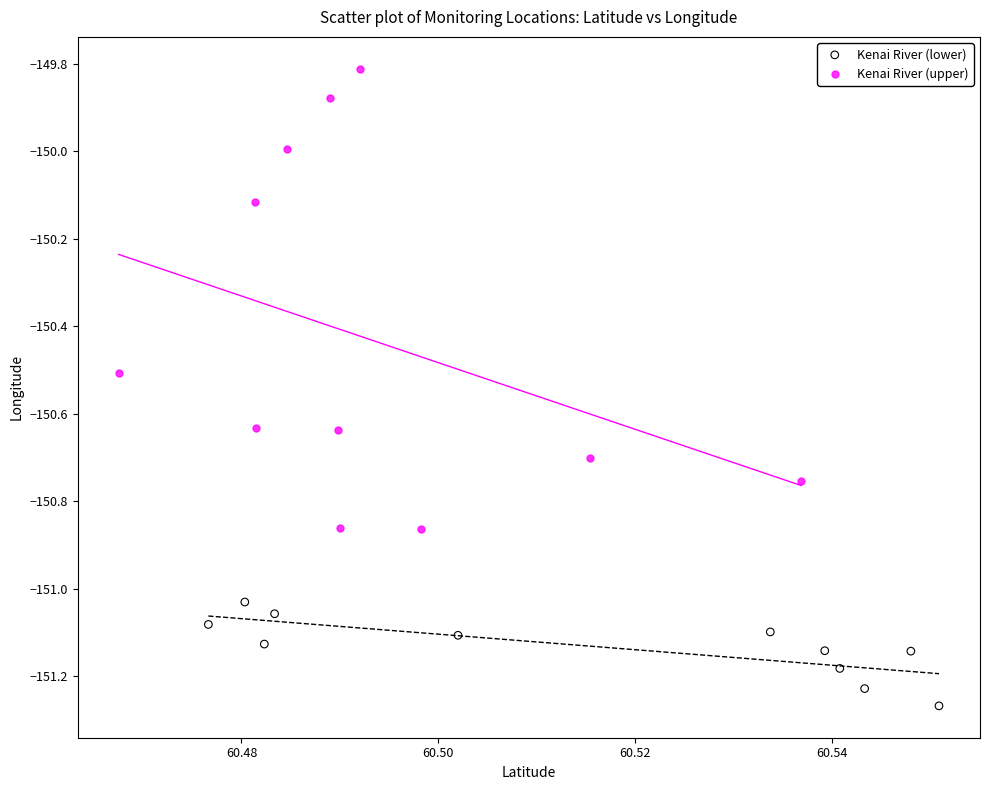

Which series has the widest spread of Y values?

Kenai River (upper)